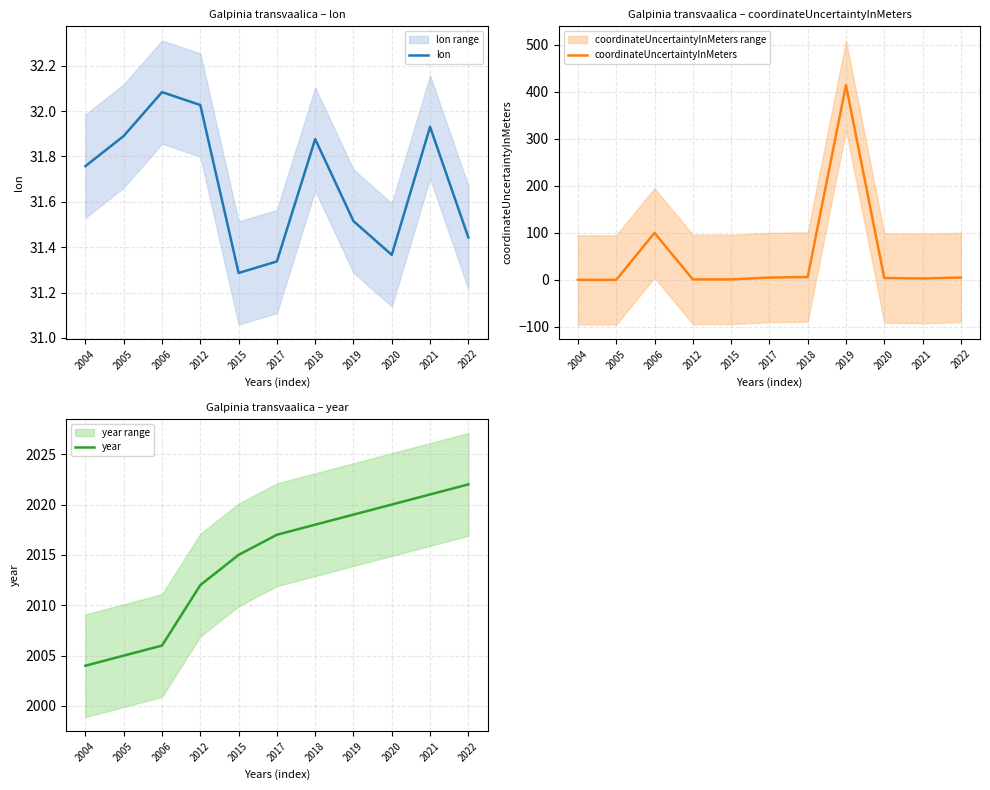

Which series has the widest spread of values?

coordinateUncertaintyInMeters